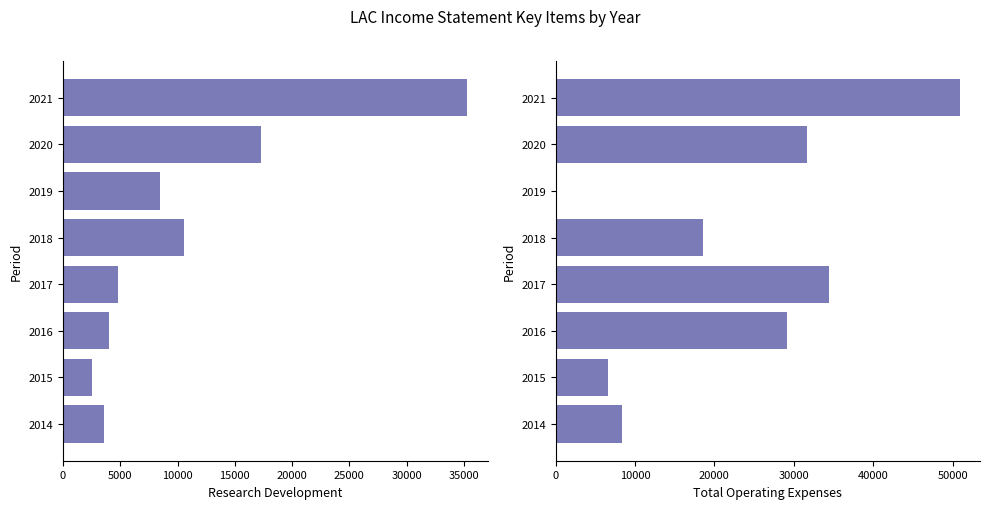

What is the difference between the Research Development values at 0 and 10000?

26800